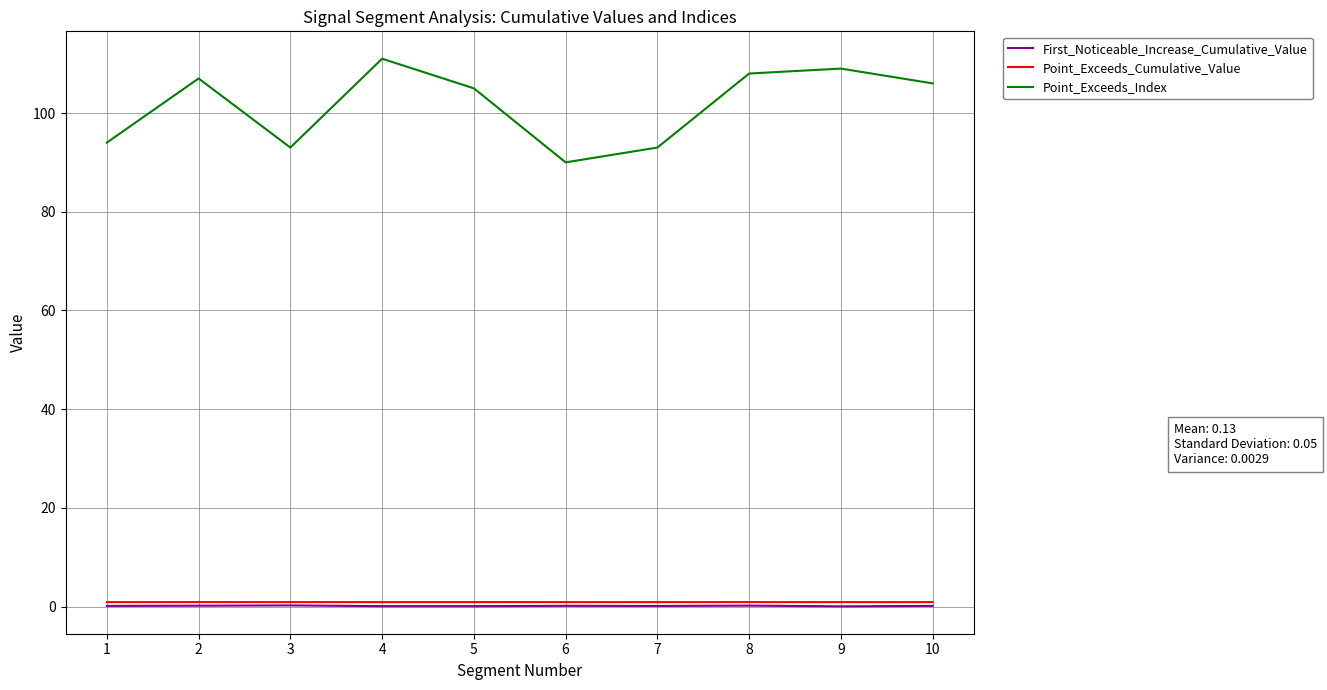

What are all the series names shown in the legend?

First_Noticeable_Increase_Cumulative_Value, Point_Exceeds_Cumulative_Value, Point_Exceeds_Index